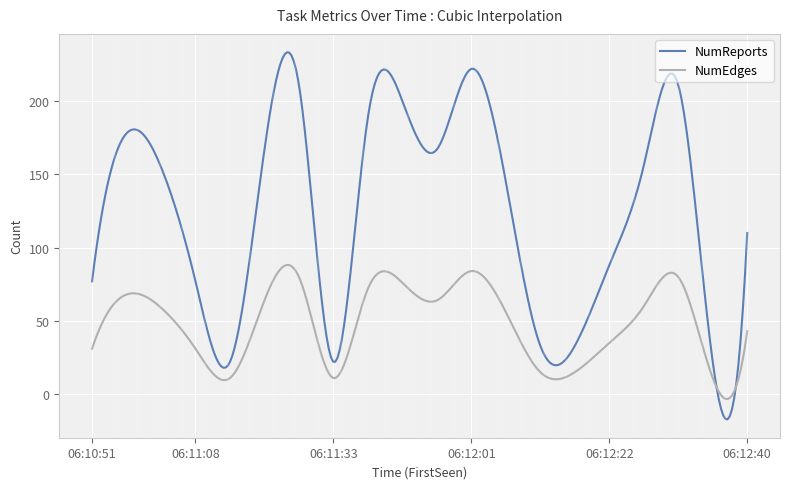

List the series in order of their overall mean, highest first.

NumReports, NumEdges